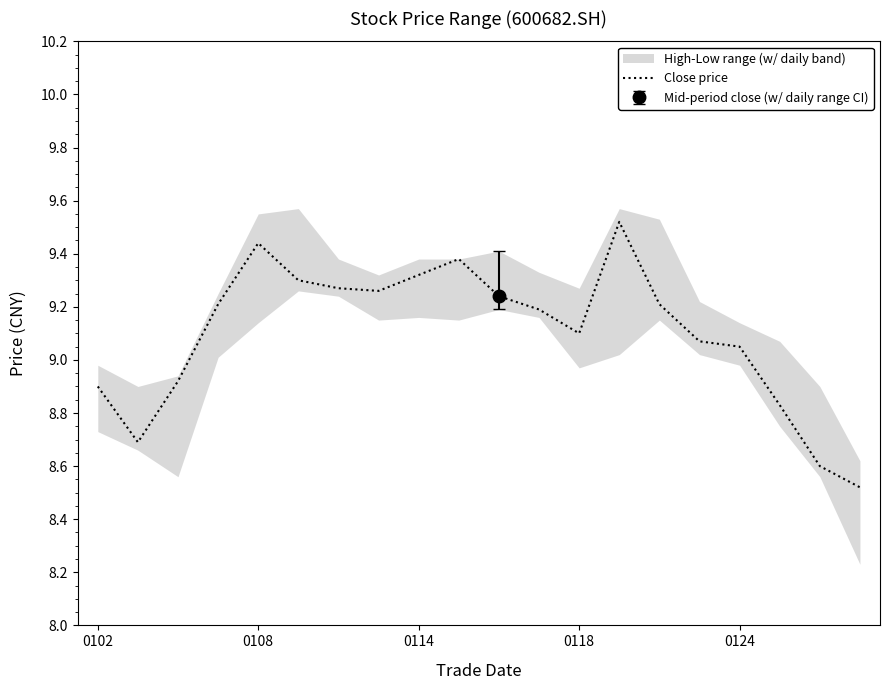

True or false: Close price has a value of 6.6 at 0108.

False